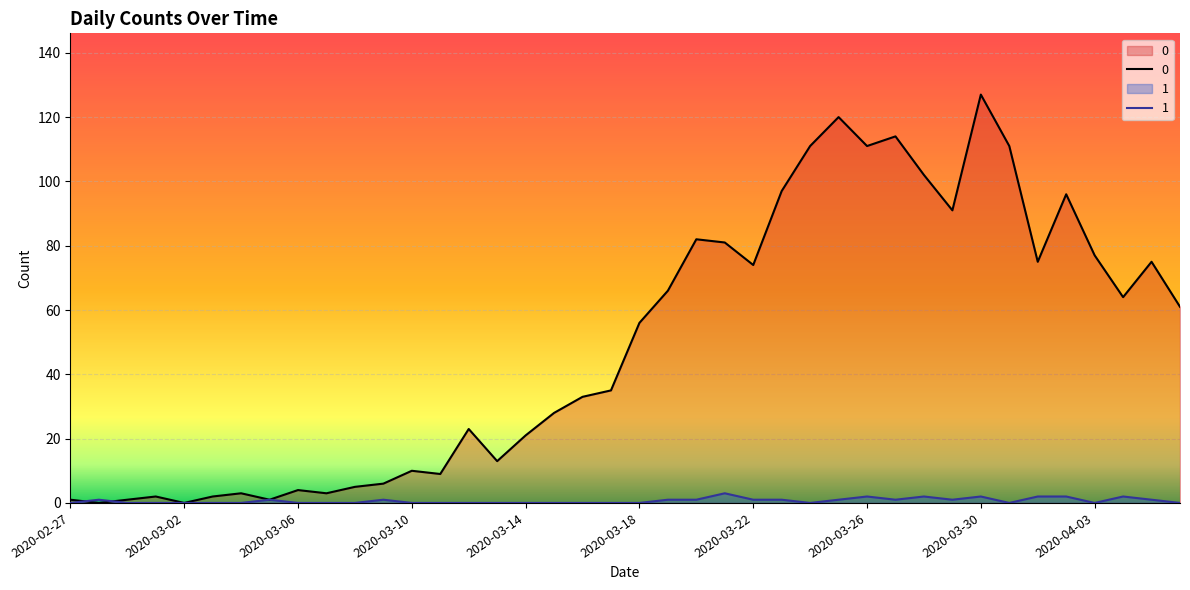

What is the average value of the 0 series?

50